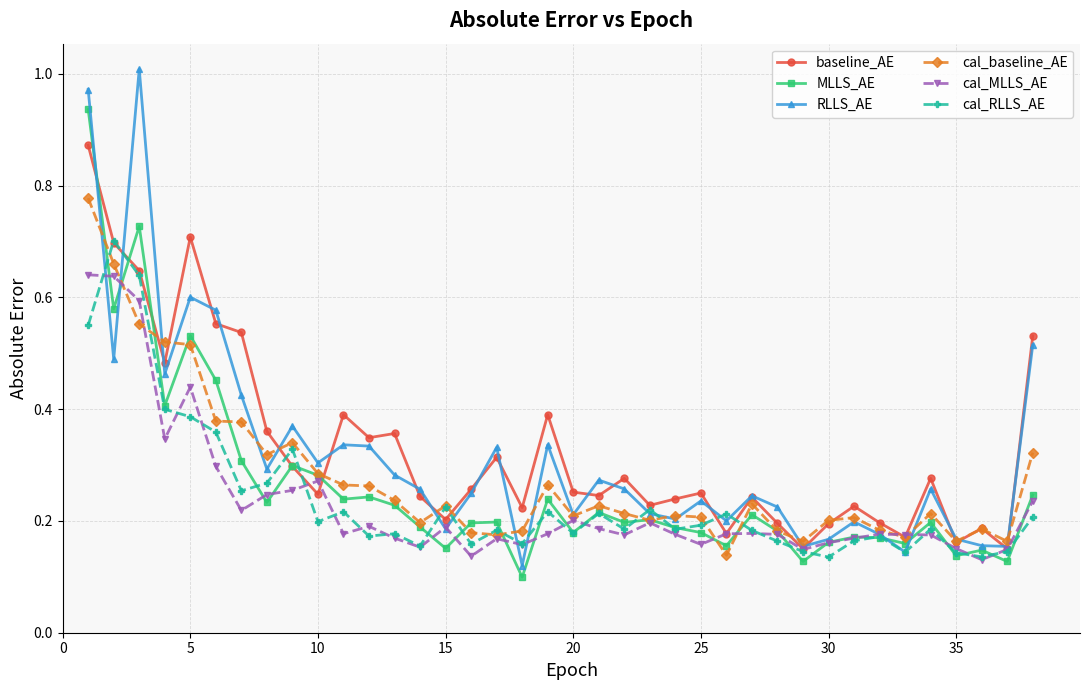

At how many categories does at least one series exceed 0?

38